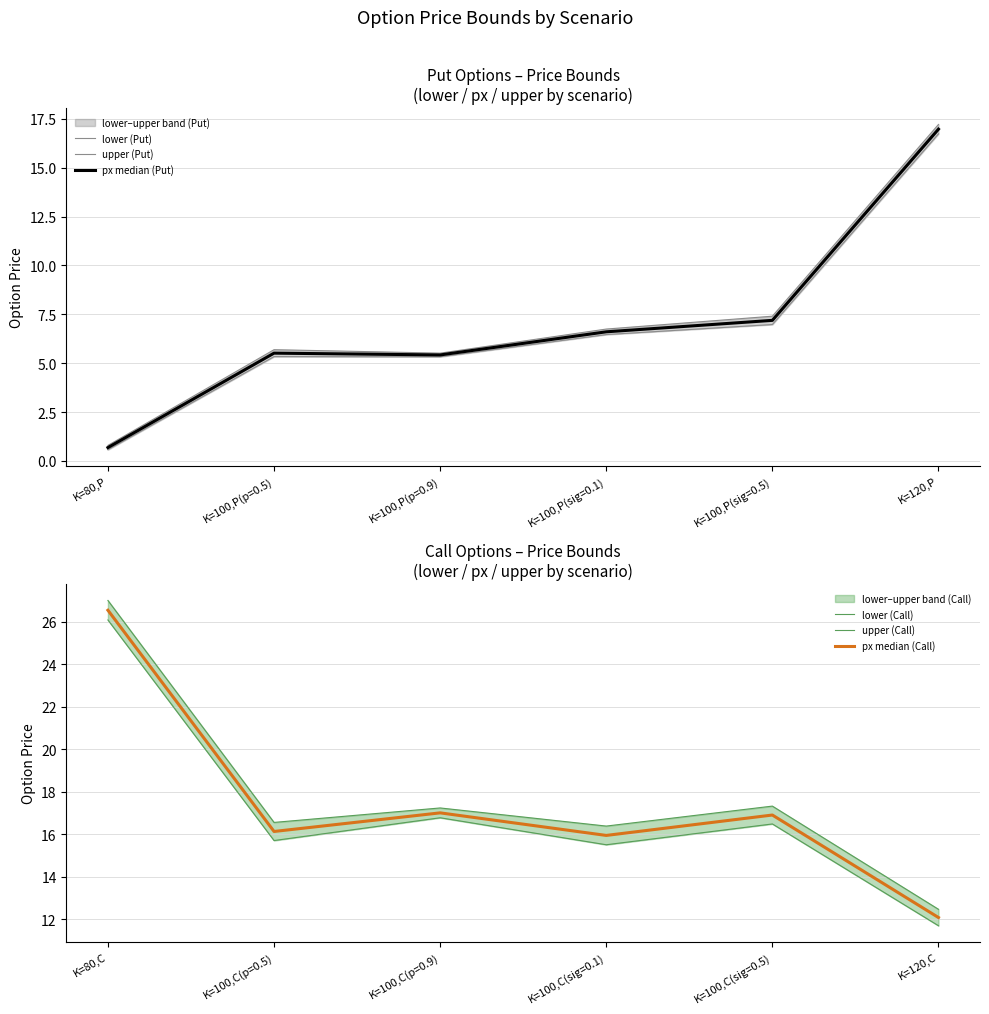

Reading left to right, extract all data points from this chart.

lower (Put): 0.6	5.3	5.3	6.5	7.0	16.7
upper (Put): 0.8	5.7	5.5	6.7	7.4	17.2
px median (Put): 0.7	5.5	5.4	6.6	7.2	17.0
lower (Call): 26.1	15.7	16.8	15.5	16.5	11.7
upper (Call): 27.0	16.6	17.2	16.4	17.3	12.5
px median (Call): 26.6	16.1	17.0	16.0	16.9	12.1